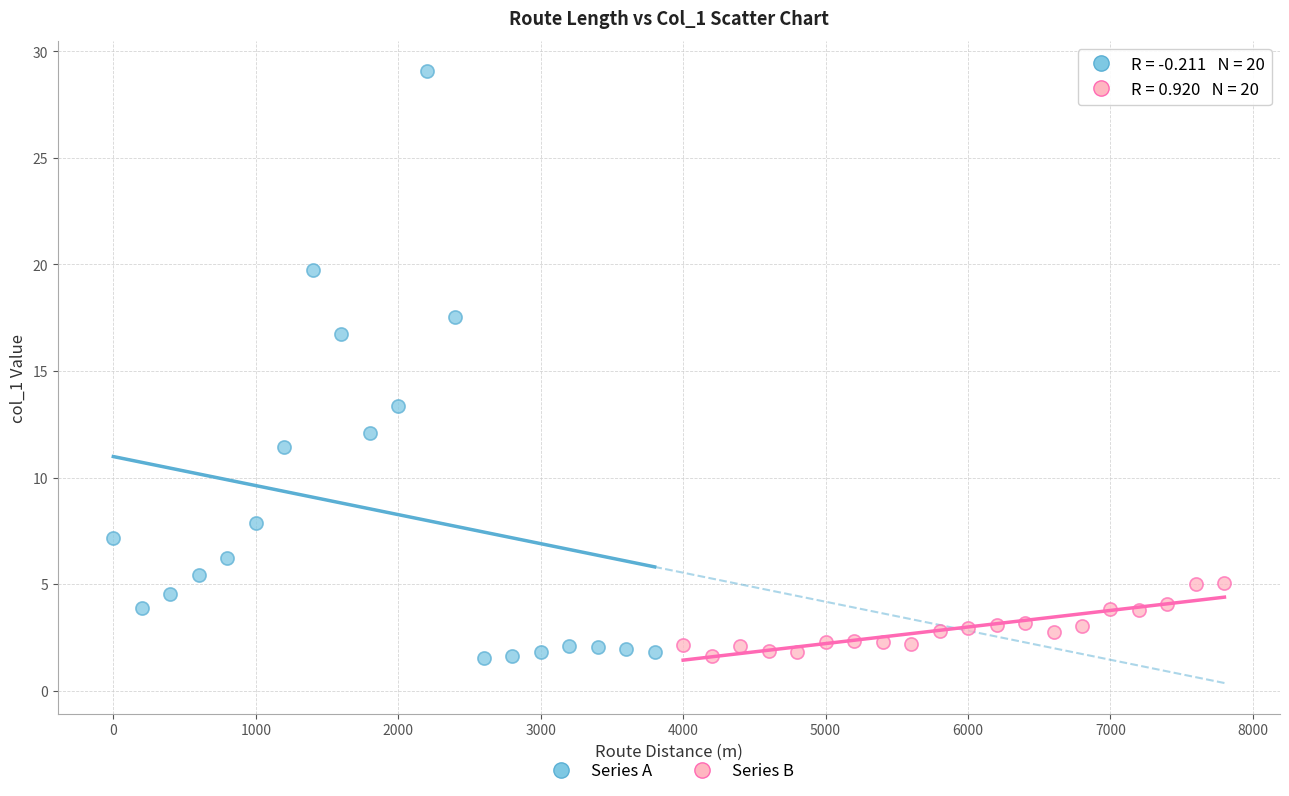

Which series contains the highest Y value?

Series A